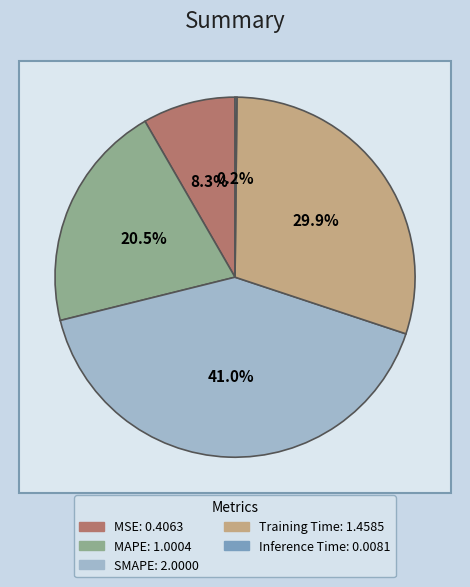

Which has a higher value, Training Time or MSE?

Training Time